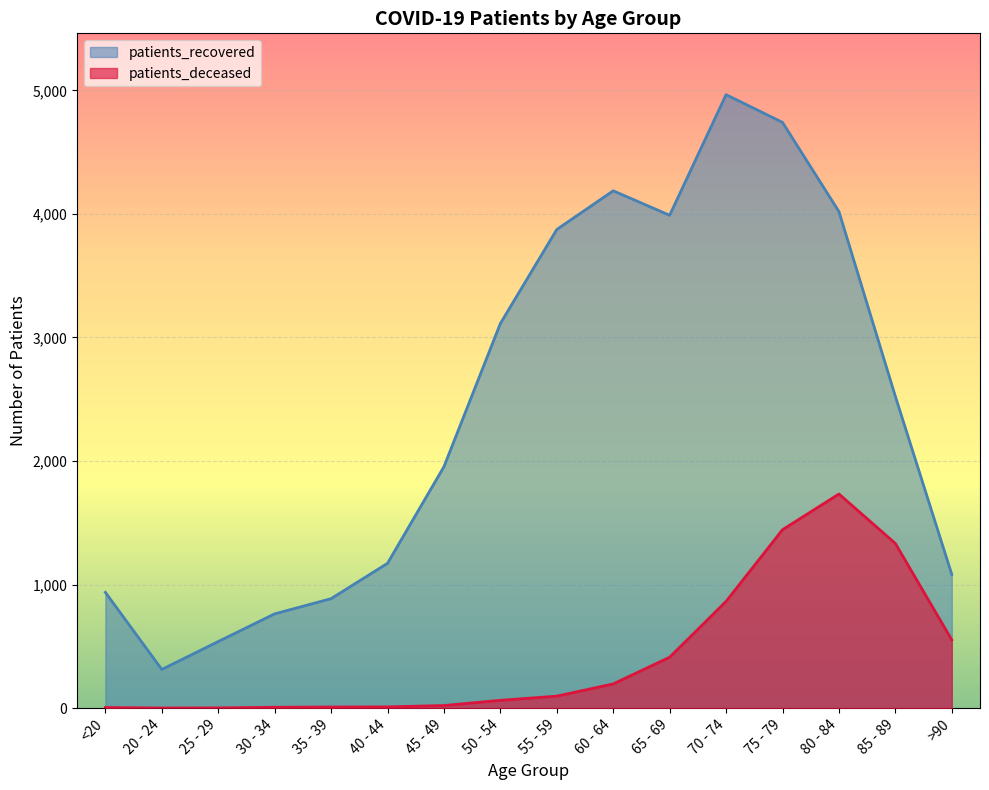

What is the value of the patients_recovered point at the 8th from the left?

3113